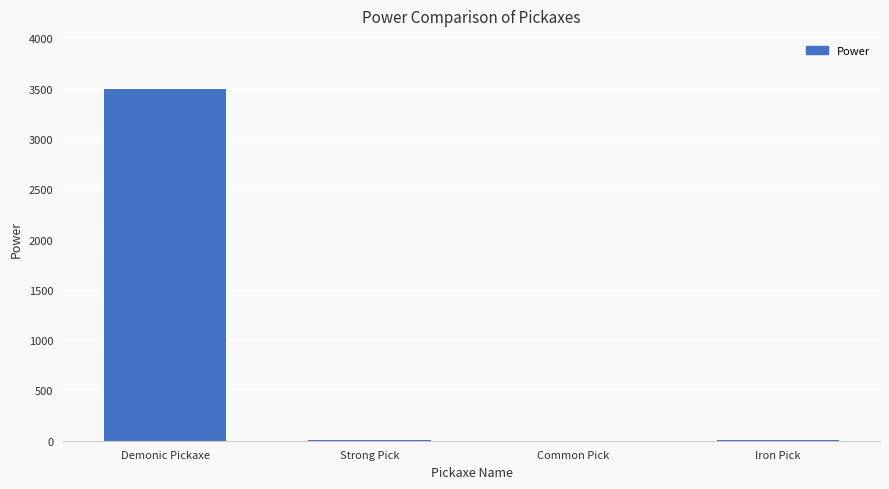

True or false: the data shows 5146 at Demonic Pickaxe.

False